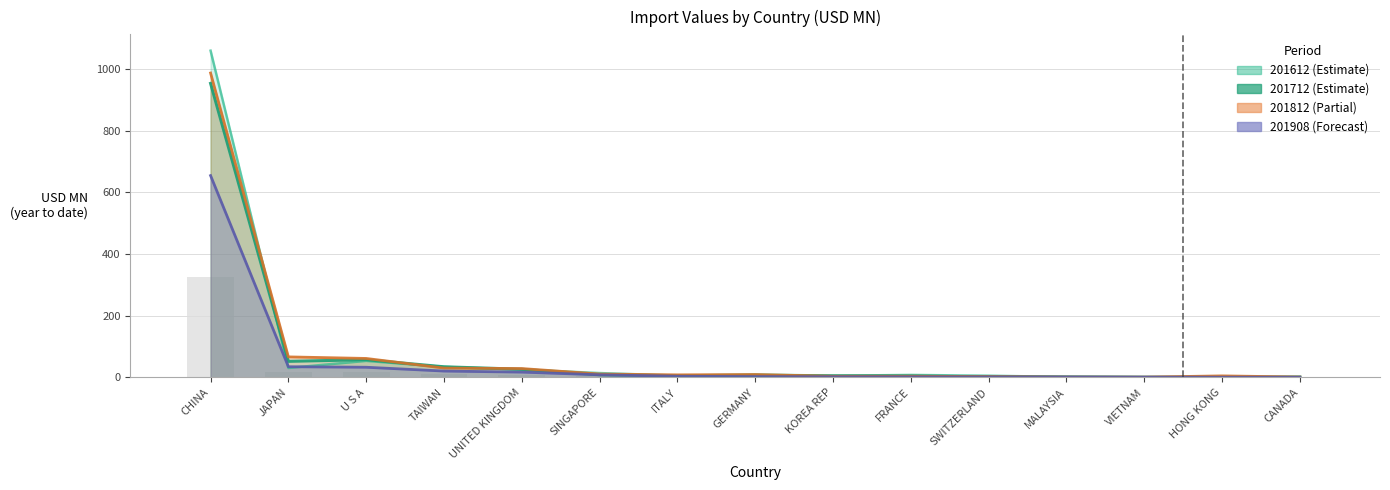

How many bars are there in each group?

4